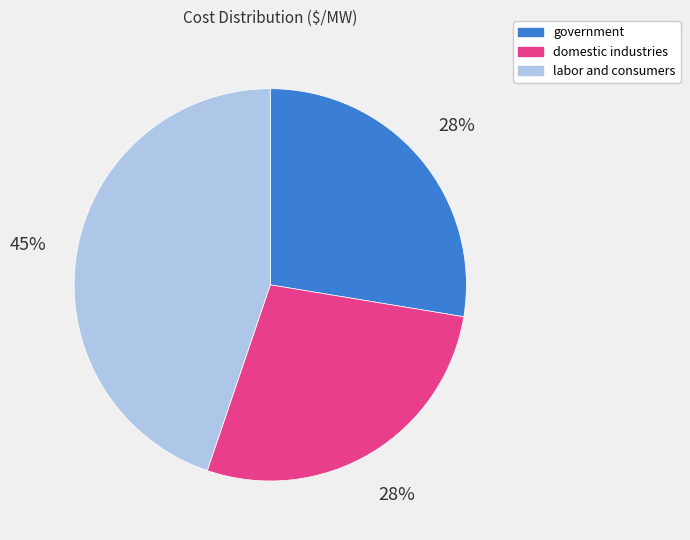

Combined, do government and labor and consumers account for over 50%?

Yes